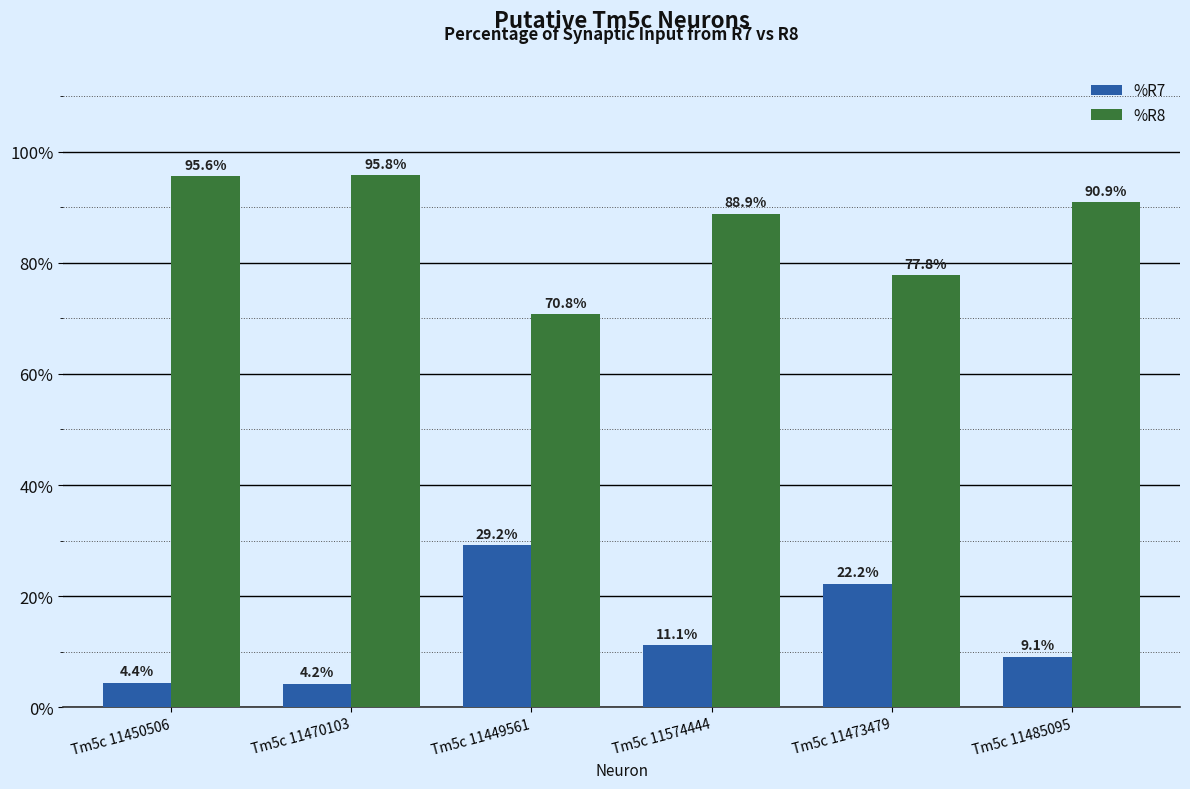

What is the maximum value shown in the chart?

95.8